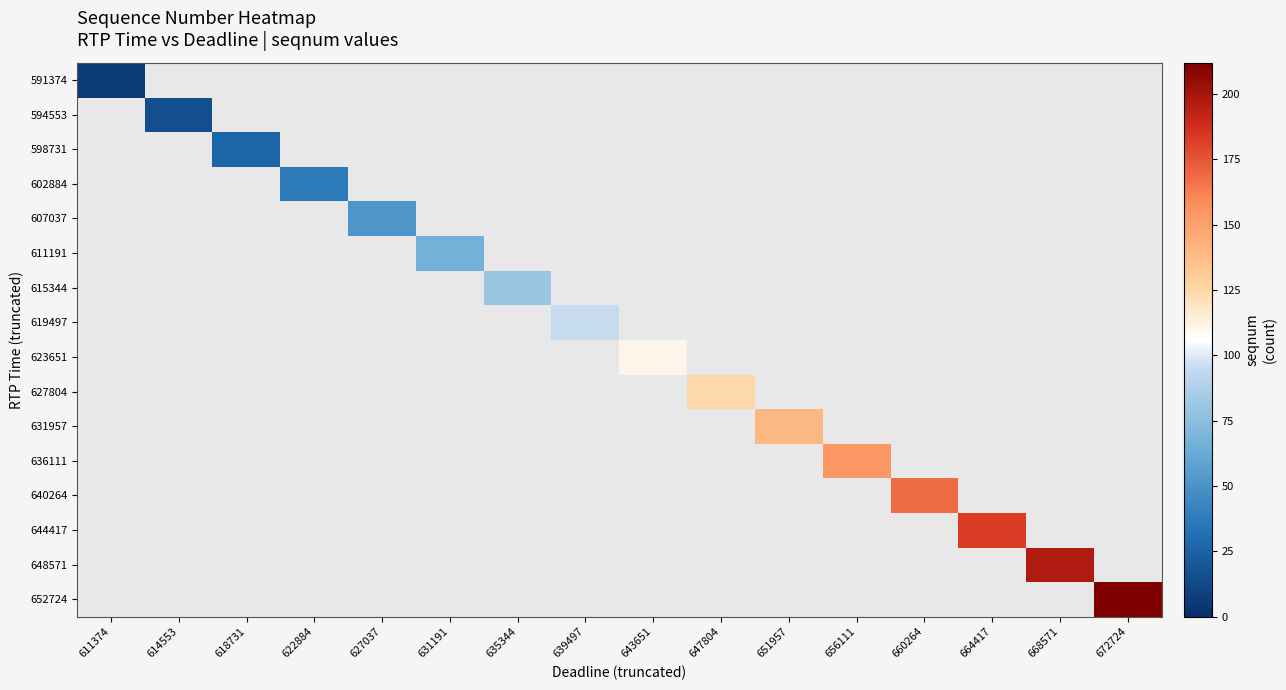

How many categories are shown in the chart?

16